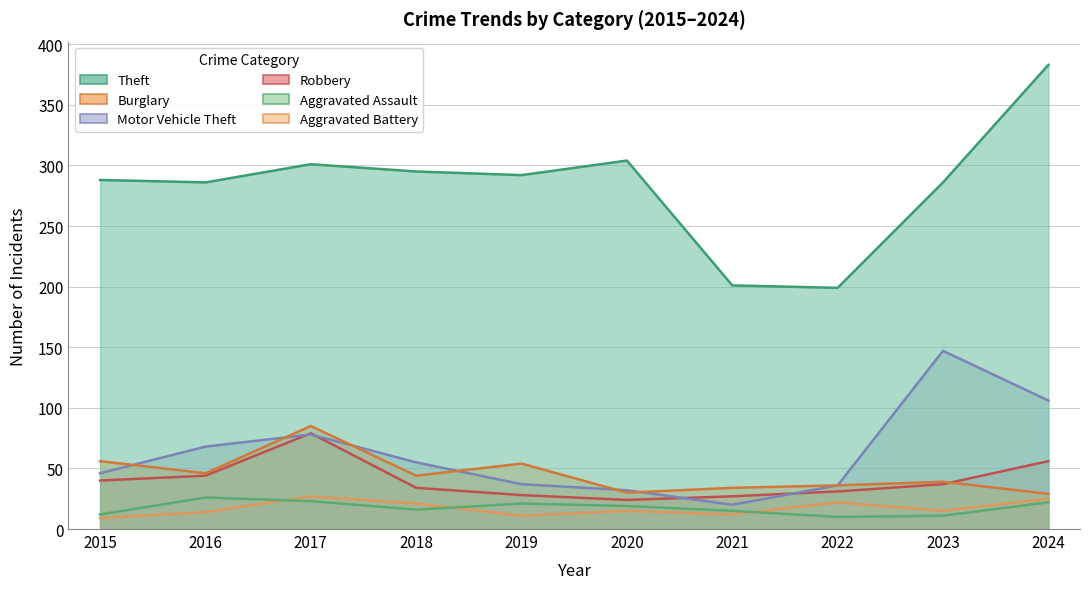

The value of Theft at 2017 is 424. True or false?

False